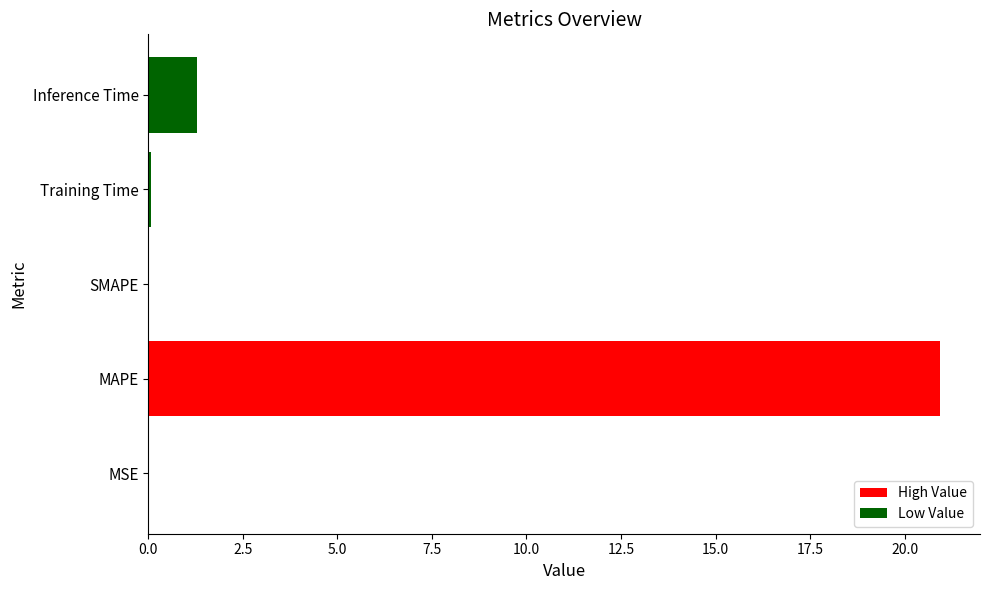

Where is the data nearest to the value 10?

Inference Time